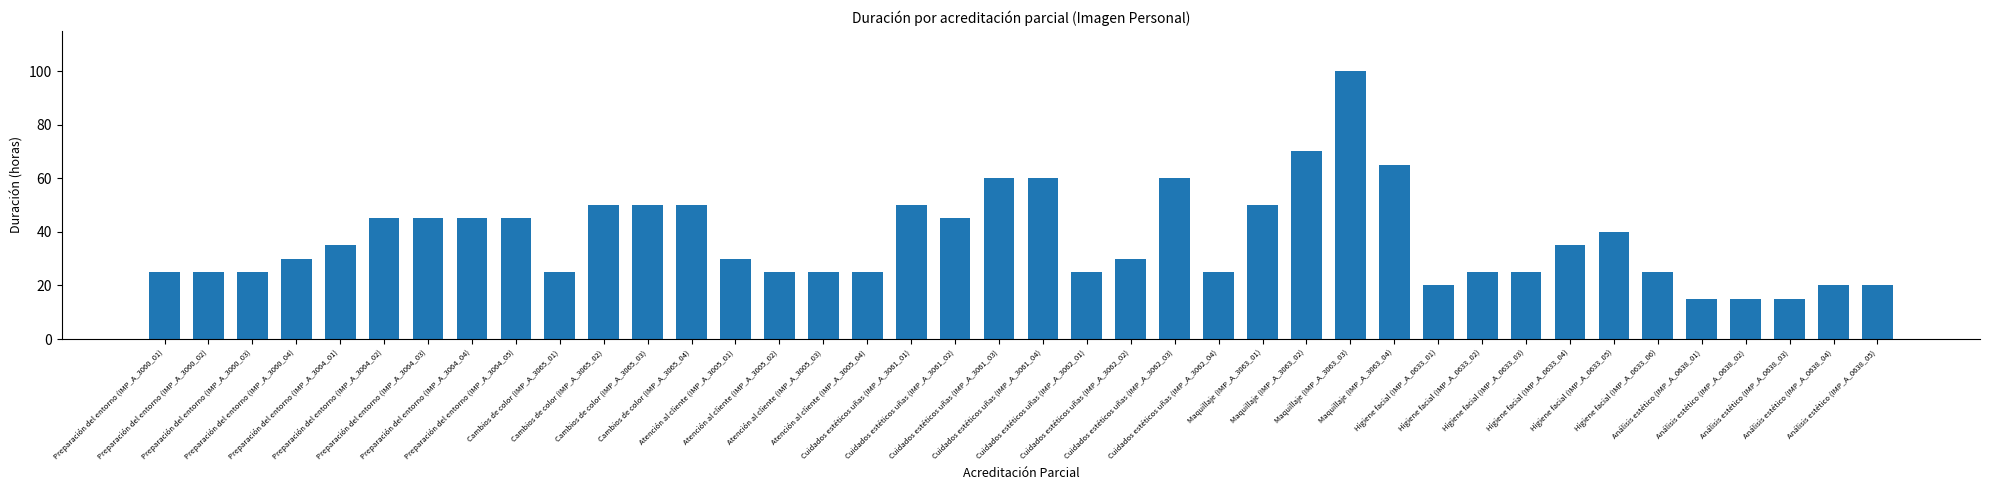

Reading right to left, transcribe all the data shown in this chart.

Análisis estético (IMP_A_0638_05)=20	Análisis estético (IMP_A_0638_04)=20	Análisis estético (IMP_A_0638_03)=15	Análisis estético (IMP_A_0638_02)=15	Análisis estético (IMP_A_0638_01)=15	Higiene facial (IMP_A_0633_06)=25	Higiene facial (IMP_A_0633_05)=40	Higiene facial (IMP_A_0633_04)=35	Higiene facial (IMP_A_0633_03)=25	Higiene facial (IMP_A_0633_02)=25	Higiene facial (IMP_A_0633_01)=20	Maquillaje (IMP_A_3063_04)=65	Maquillaje (IMP_A_3063_03)=100	Maquillaje (IMP_A_3063_02)=70	Maquillaje (IMP_A_3063_01)=50	Cuidados estéticos uñas (IMP_A_3062_04)=25	Cuidados estéticos uñas (IMP_A_3062_03)=60	Cuidados estéticos uñas (IMP_A_3062_02)=30	Cuidados estéticos uñas (IMP_A_3062_01)=25	Cuidados estéticos uñas (IMP_A_3061_04)=60	Cuidados estéticos uñas (IMP_A_3061_03)=60	Cuidados estéticos uñas (IMP_A_3061_02)=45	Cuidados estéticos uñas (IMP_A_3061_01)=50	Atención al cliente (IMP_A_3005_04)=25	Atención al cliente (IMP_A_3005_03)=25	Atención al cliente (IMP_A_3005_02)=25	Atención al cliente (IMP_A_3005_01)=30	Cambios de color (IMP_A_3065_04)=50	Cambios de color (IMP_A_3065_03)=50	Cambios de color (IMP_A_3065_02)=50	Cambios de color (IMP_A_3065_01)=25	Preparación del entorno (IMP_A_3064_05)=45	Preparación del entorno (IMP_A_3064_04)=45	Preparación del entorno (IMP_A_3064_03)=45	Preparación del entorno (IMP_A_3064_02)=45	Preparación del entorno (IMP_A_3064_01)=35	Preparación del entorno (IMP_A_3060_04)=30	Preparación del entorno (IMP_A_3060_03)=25	Preparación del entorno (IMP_A_3060_02)=25	Preparación del entorno (IMP_A_3060_01)=25